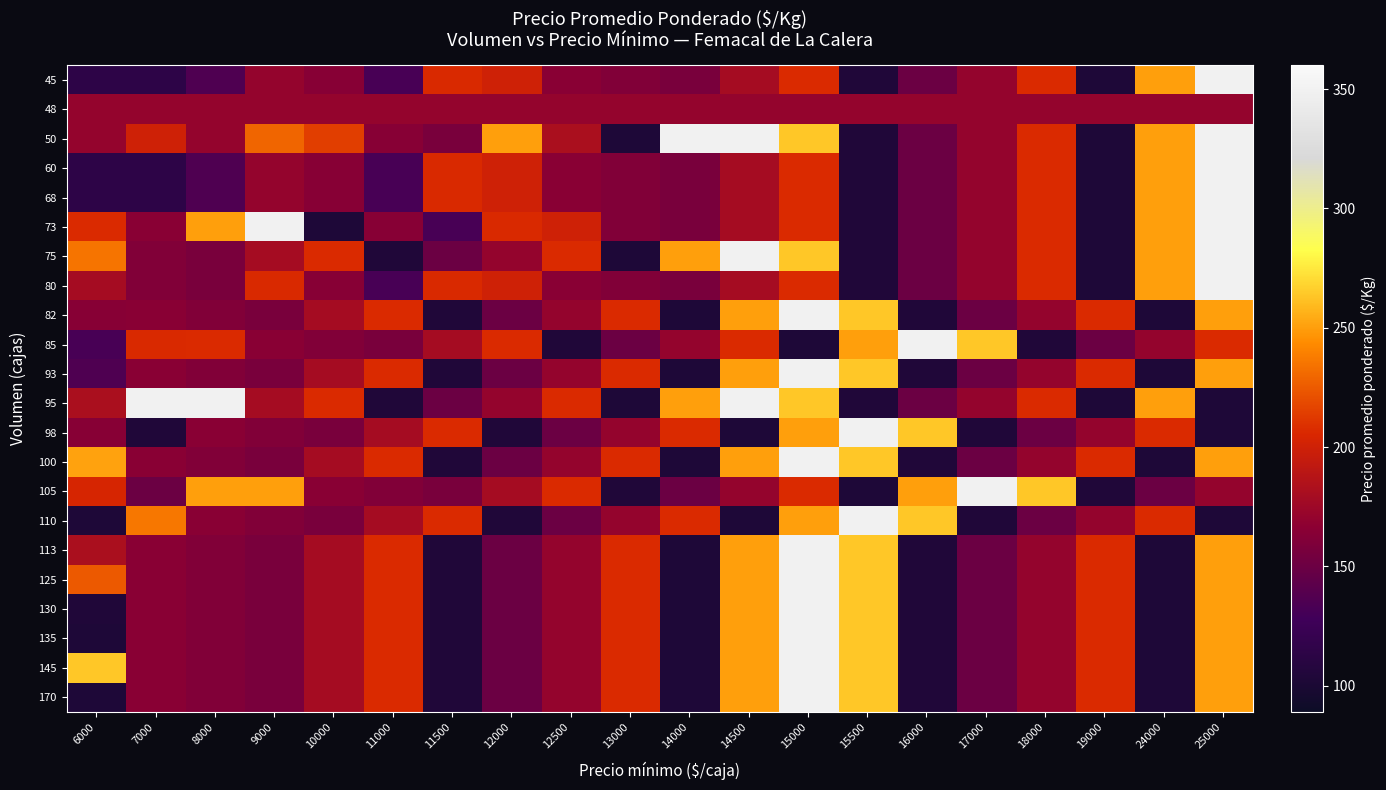

List the series in order of their peak value, highest first.

45, 50, 60, 68, 73, 75, 80, 82, 85, 93, 95, 98, 100, 105, 110, 113, 125, 130, 135, 145, 170, 48